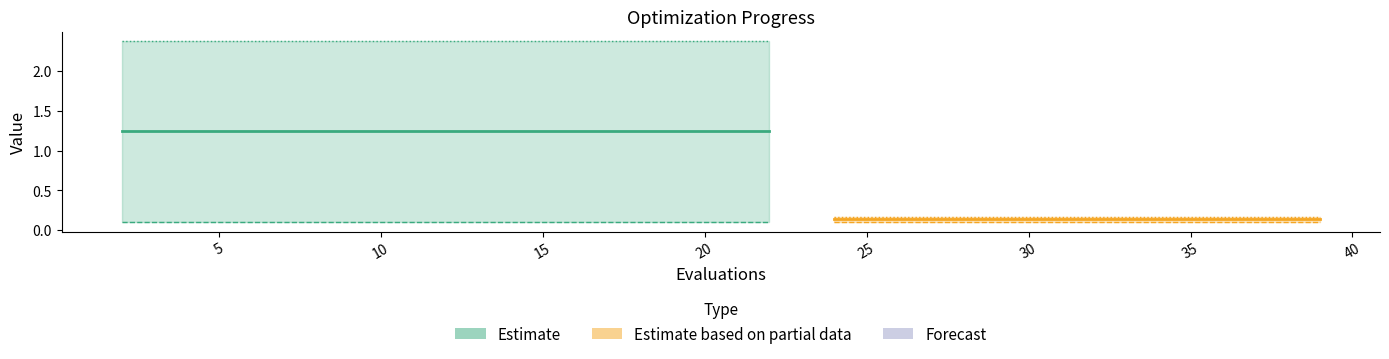

True or false: worst and mean intersect in this chart.

False